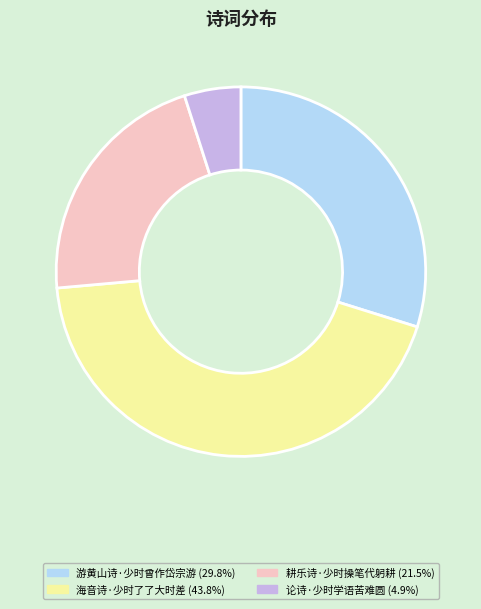

Which slice is the largest?

海音诗·少时了了大时差